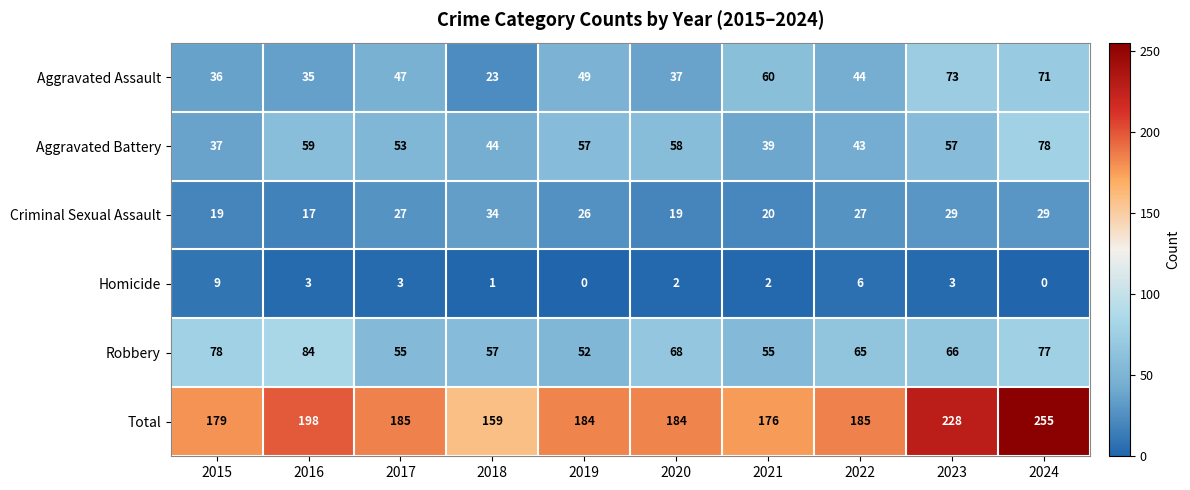

How many categories are shown in the chart?

10